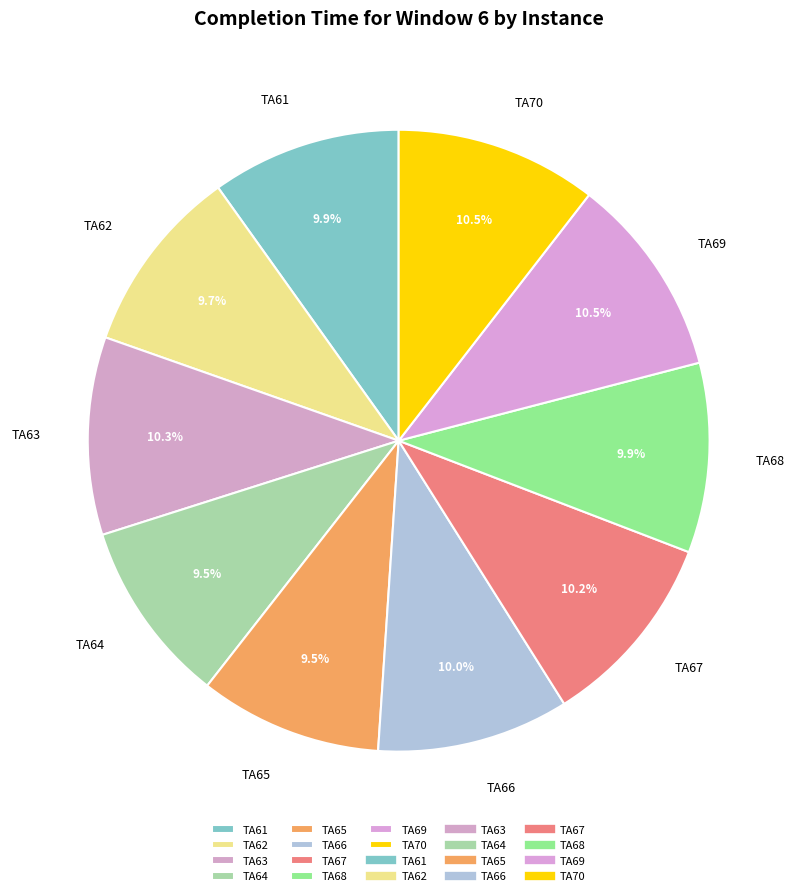

Does any single category account for the majority?

No